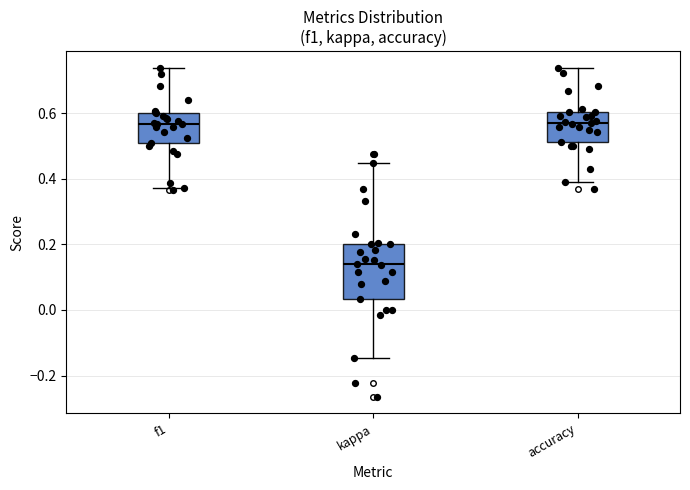

Reading left to right, read every box against the y-axis: the position of its median line, the range the box covers, and the ends of its whiskers. The values are not printed on the chart, so give them approximately, as read against the axis.

f1: median 0.56, box 0.50 to 0.60, whiskers 0.38 to 0.74
kappa: median 0.14, box 0.04 to 0.20, whiskers -0.14 to 0.44
accuracy: median 0.58, box 0.52 to 0.60, whiskers 0.38 to 0.74